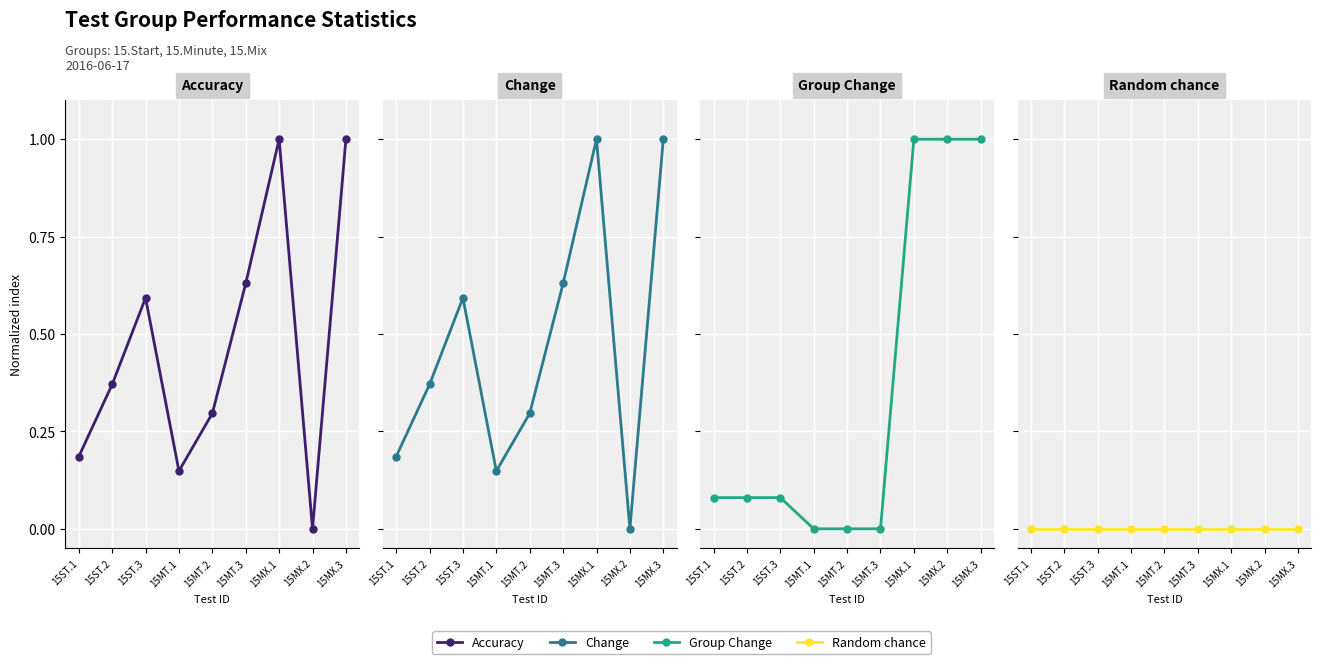

True or false: Group Change has more than 0 interior local peaks.

False